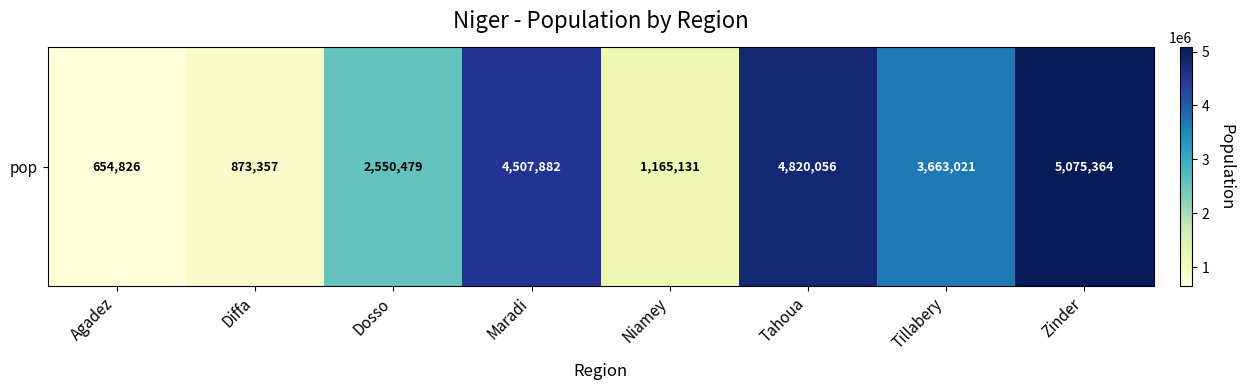

Rank the categories by value from lowest to highest.

Agadez, Diffa, Niamey, Dosso, Tillabery, Maradi, Tahoua, Zinder